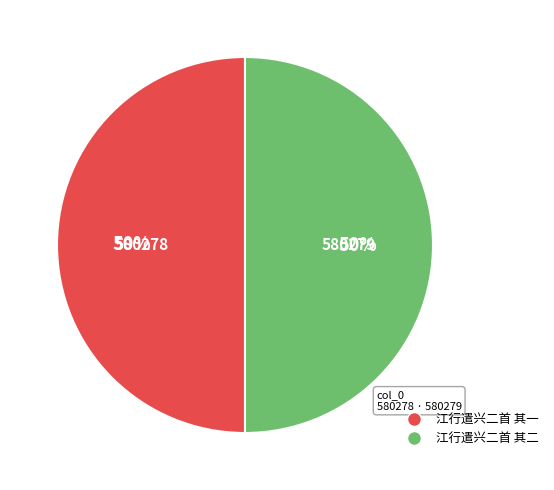

Is the sum of 江行遣兴二首 其一 and 江行遣兴二首 其二 greater than half?

Yes